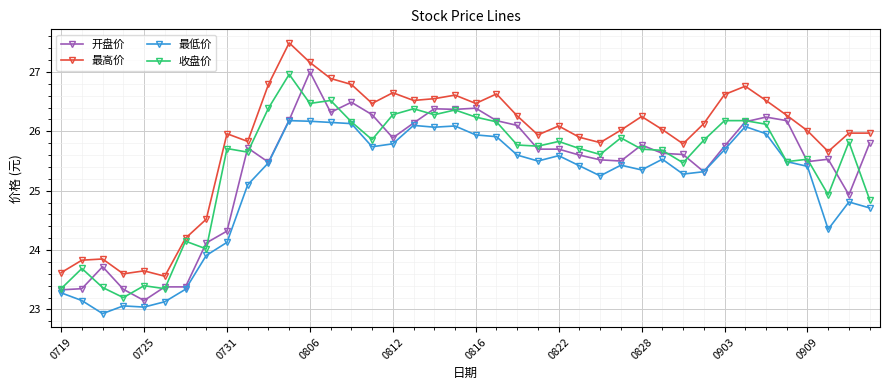

What is the maximum value for 开盘价?

27.0